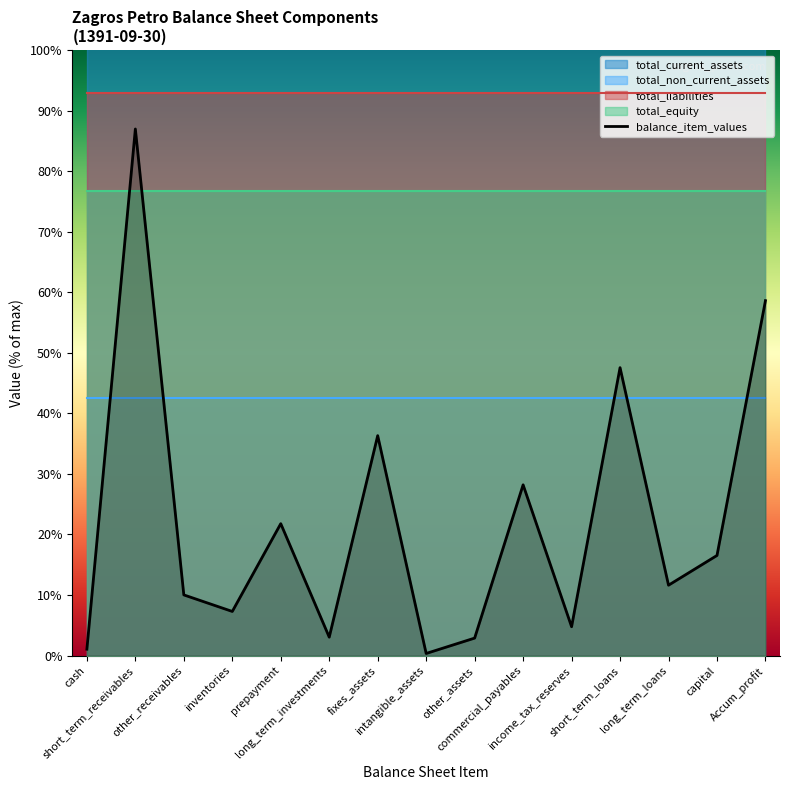

How many categories are shown in the chart?

15